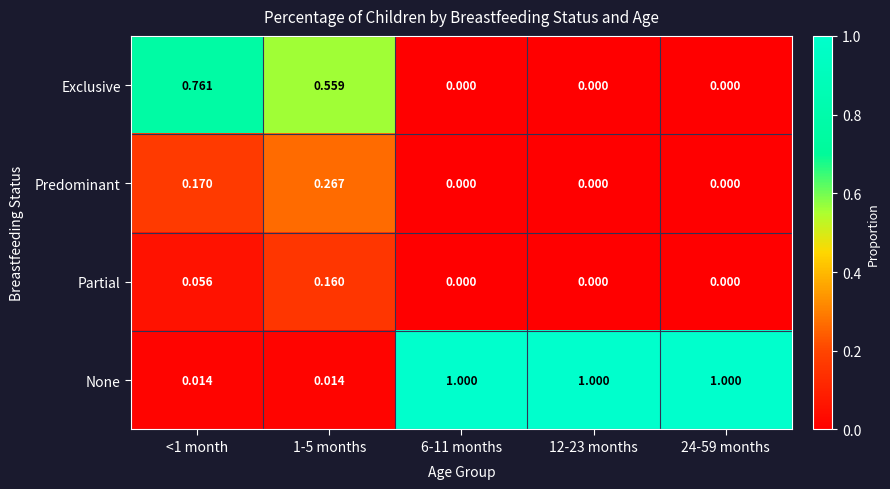

Rank the series at 1-5 months from highest to lowest value.

Exclusive, Predominant, Partial, None